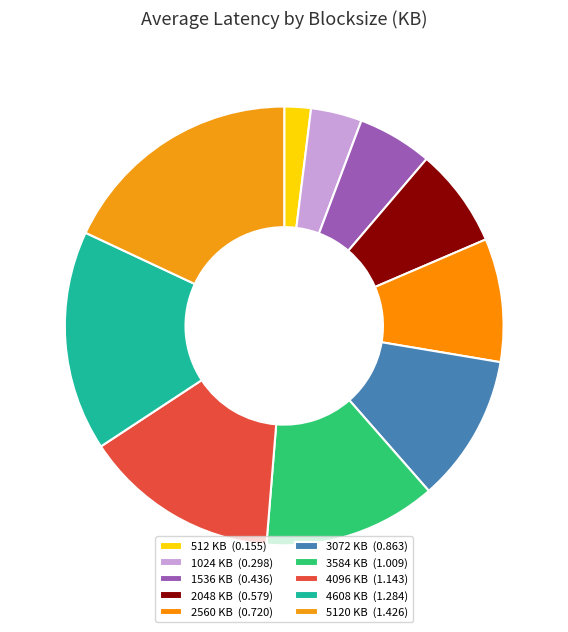

Is there any slice that represents more than half of the pie?

No